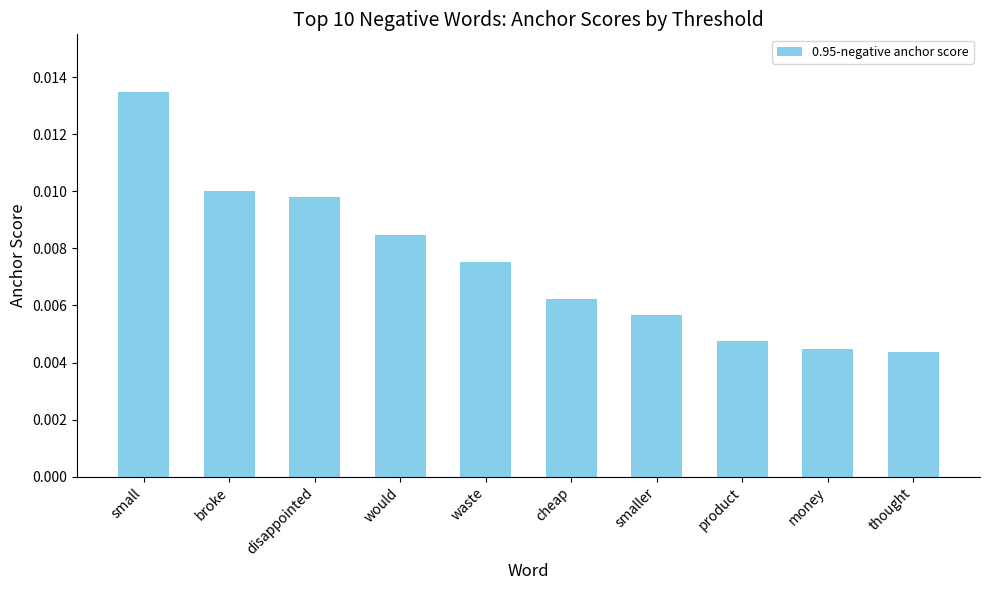

What is the label of the 7th bar from the right?

would